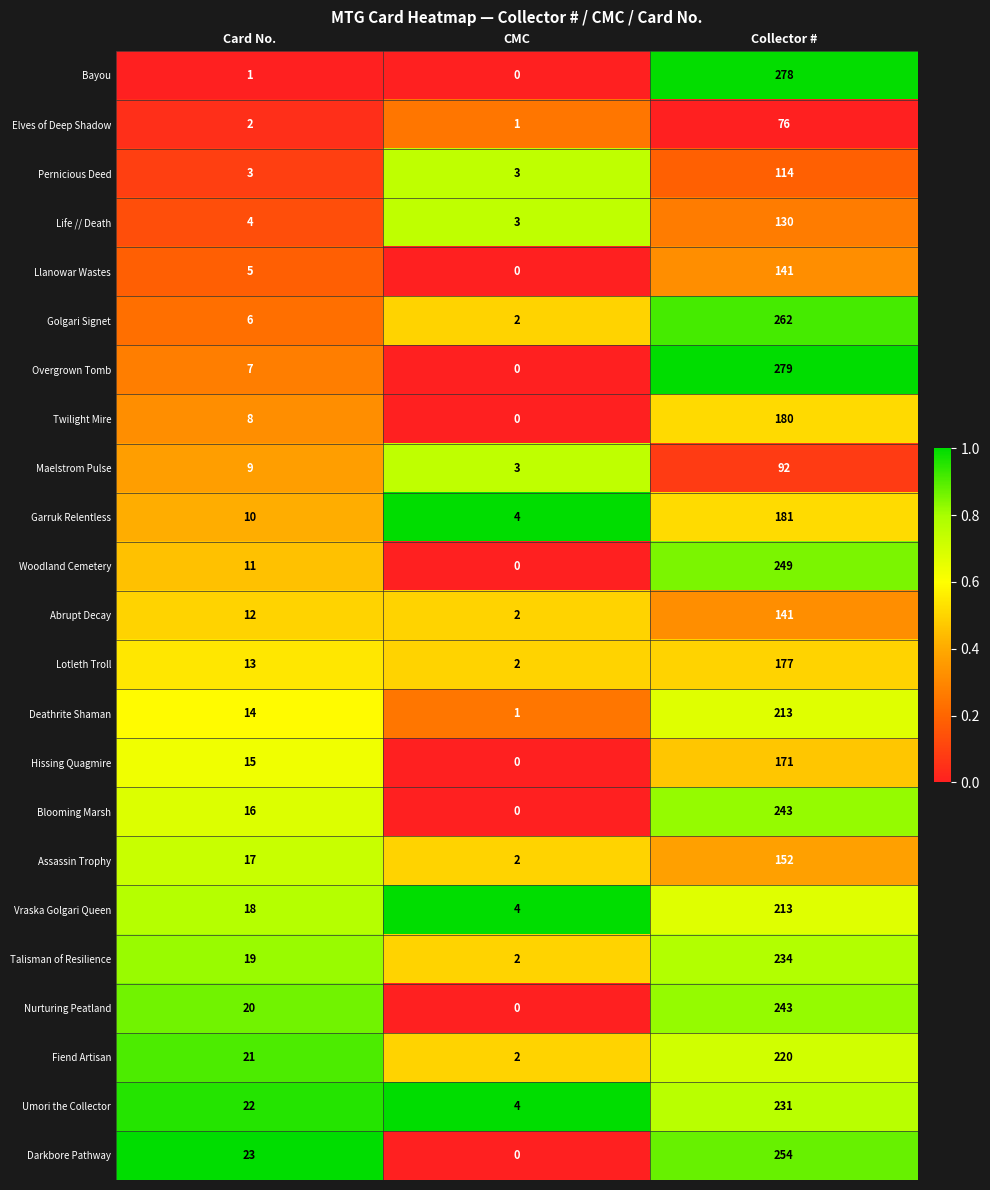

The Darkbore Pathway series shows -175 at CMC. True or false?

False